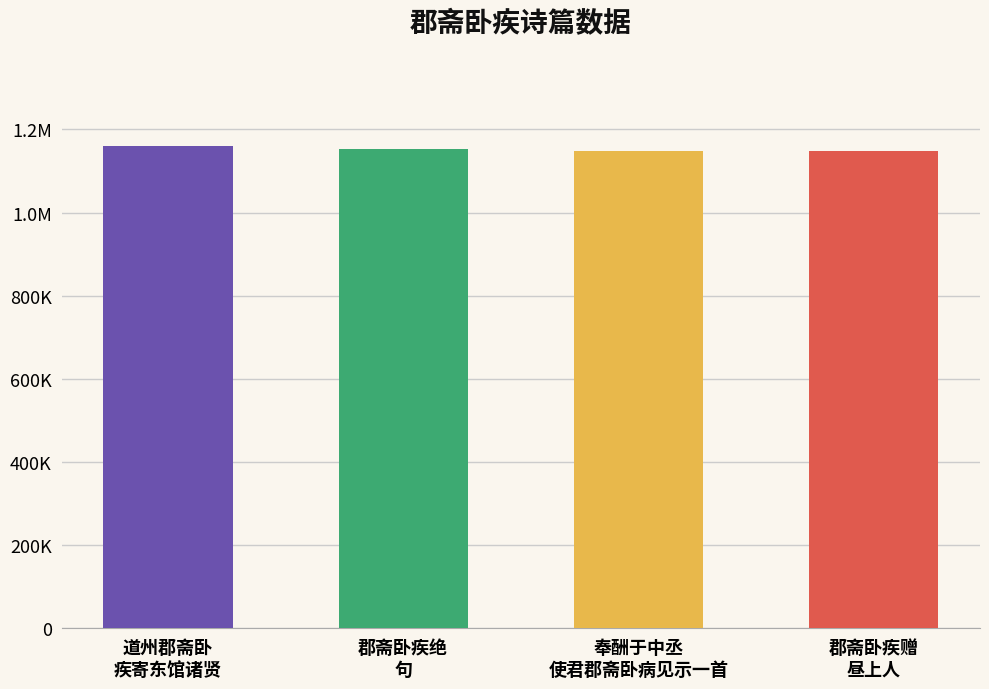

What is the average value?

1152190